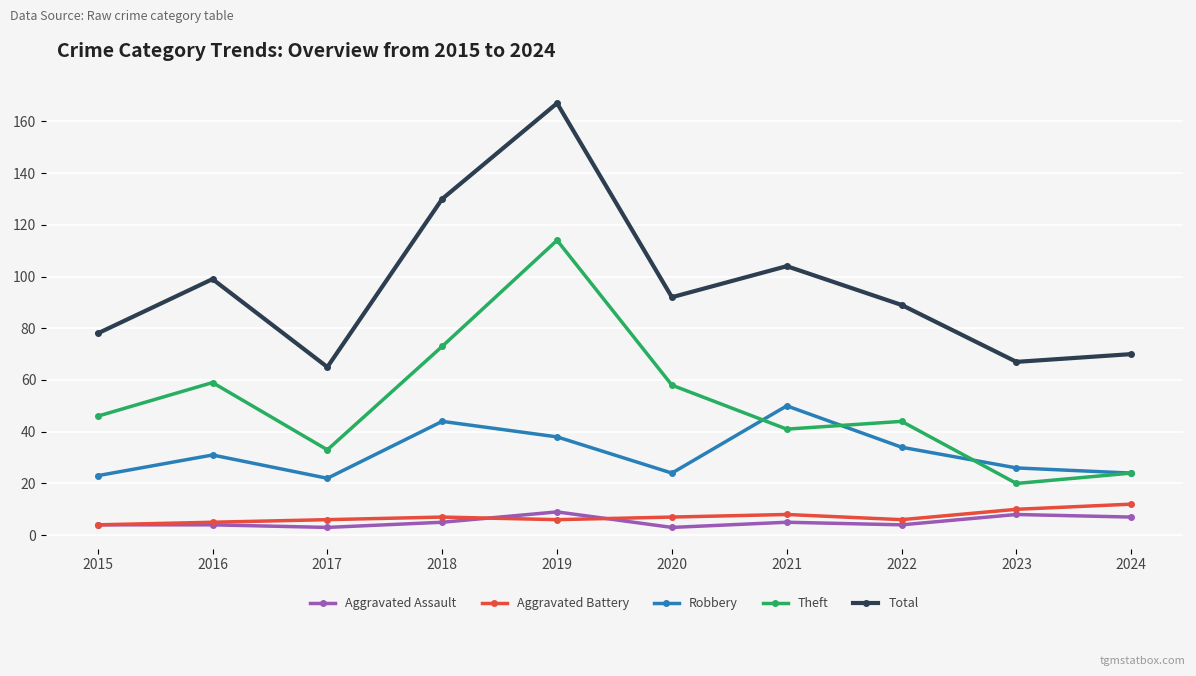

The Total series shows 122 at 2015. True or false?

False